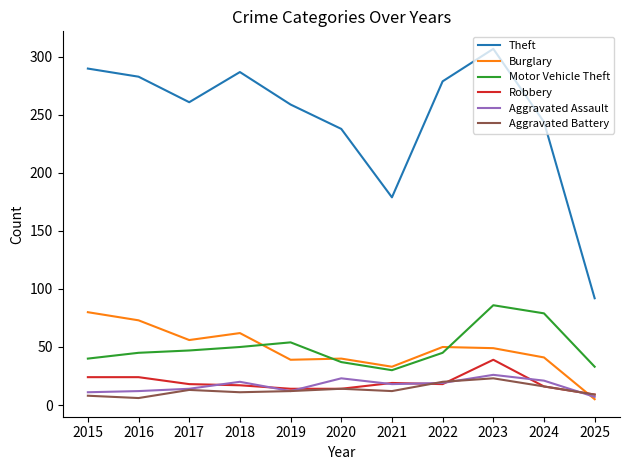

At which label is Theft closest to 199?

2021